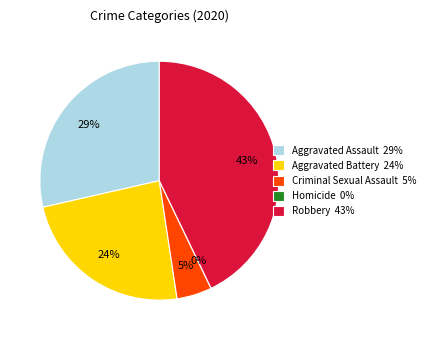

What portion of the pie excludes Robbery?

57.1%